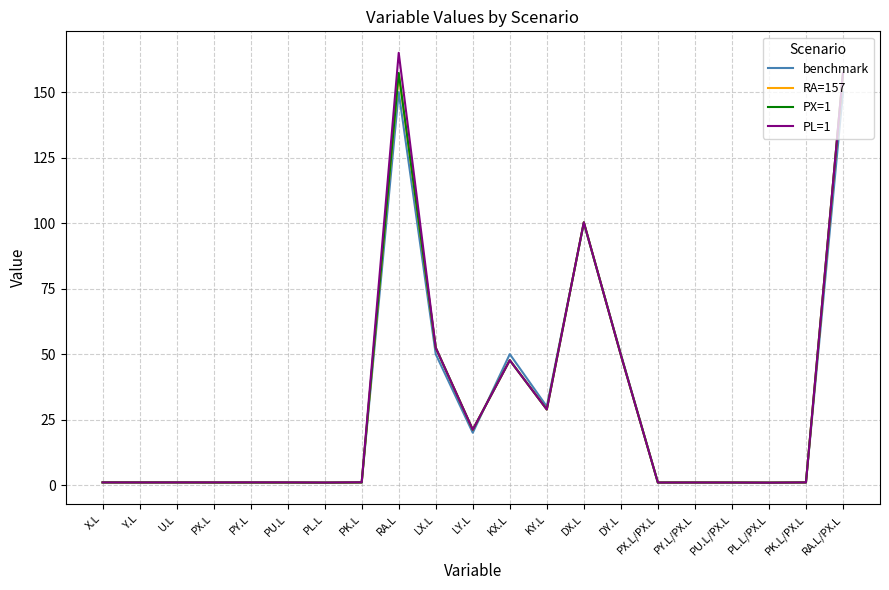

What is the greatest value displayed?

165.0